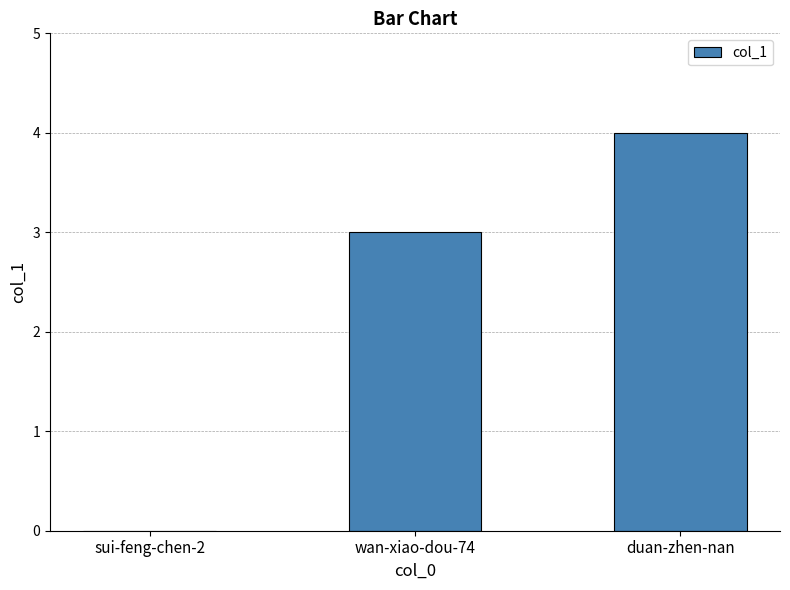

The chart shows a value of 1 at wan-xiao-dou-74. True or false?

False